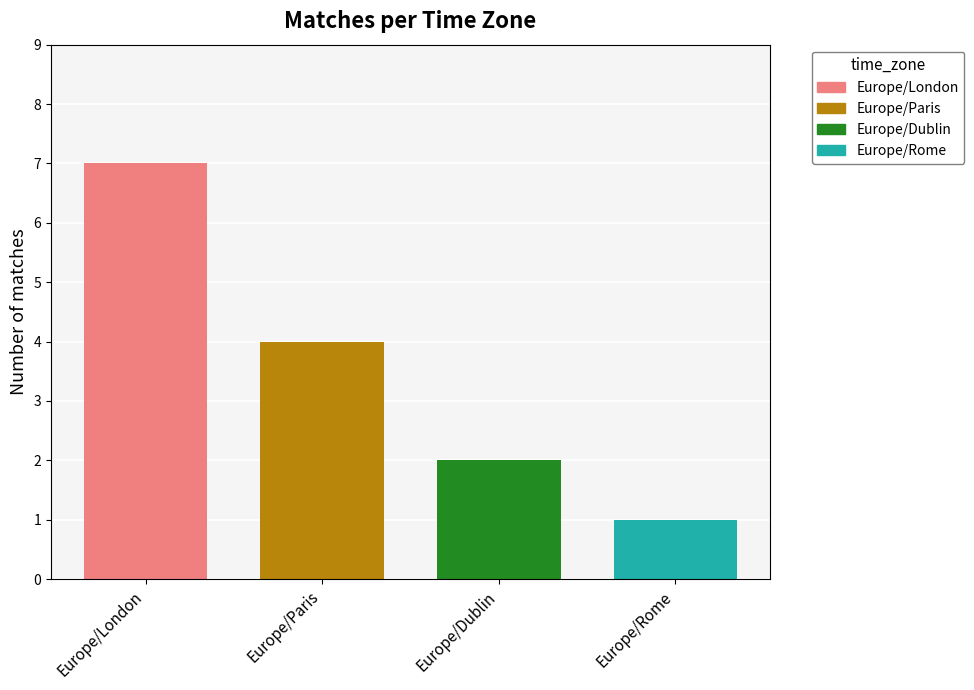

Which series has the widest spread of values?

Europe/London